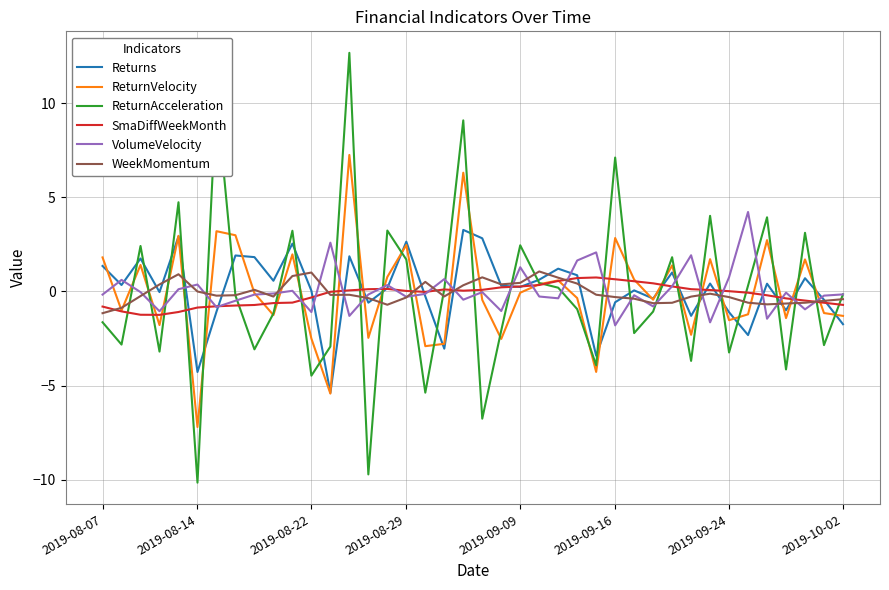

Which series has the widest spread of values?

ReturnAcceleration